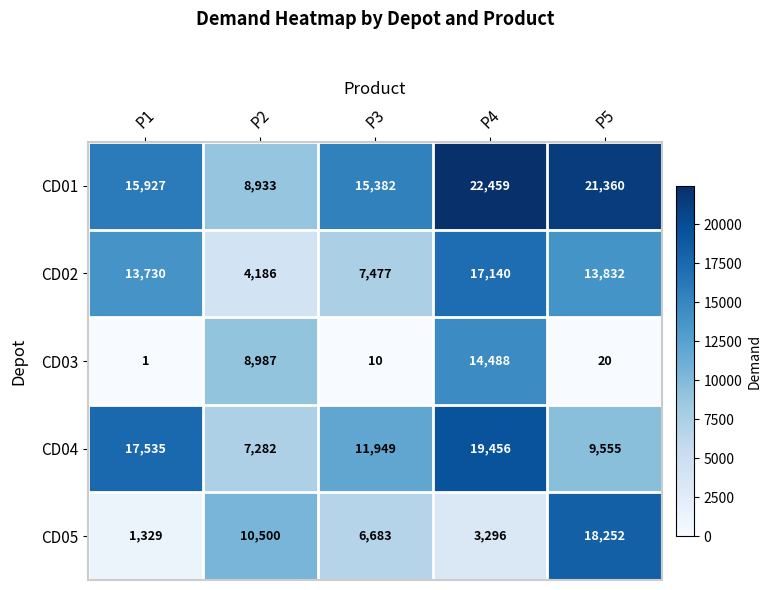

What is the difference between the highest and lowest values at P3?

15372